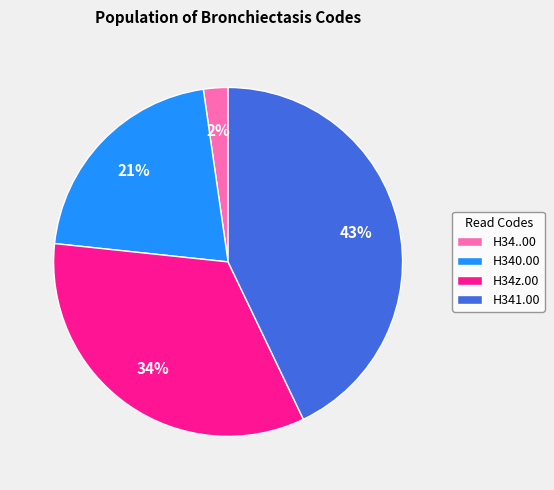

To the nearest percent, what portion does H341.00 represent?

43%